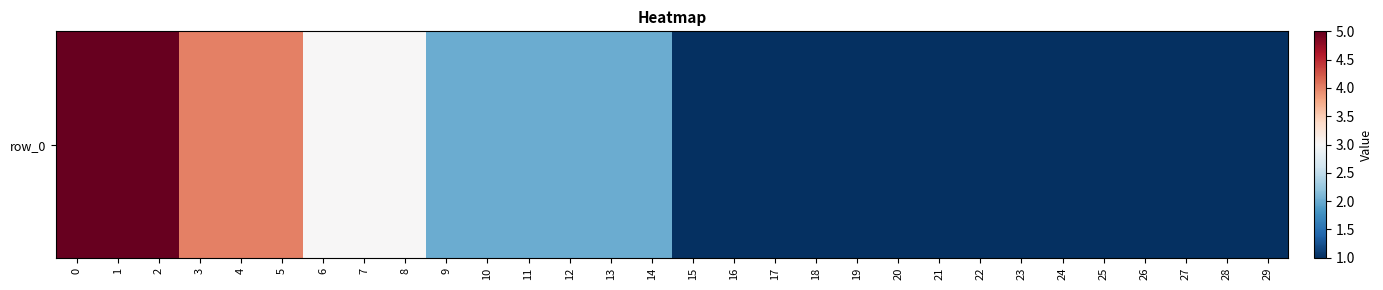

How many categories are shown in the chart?

30